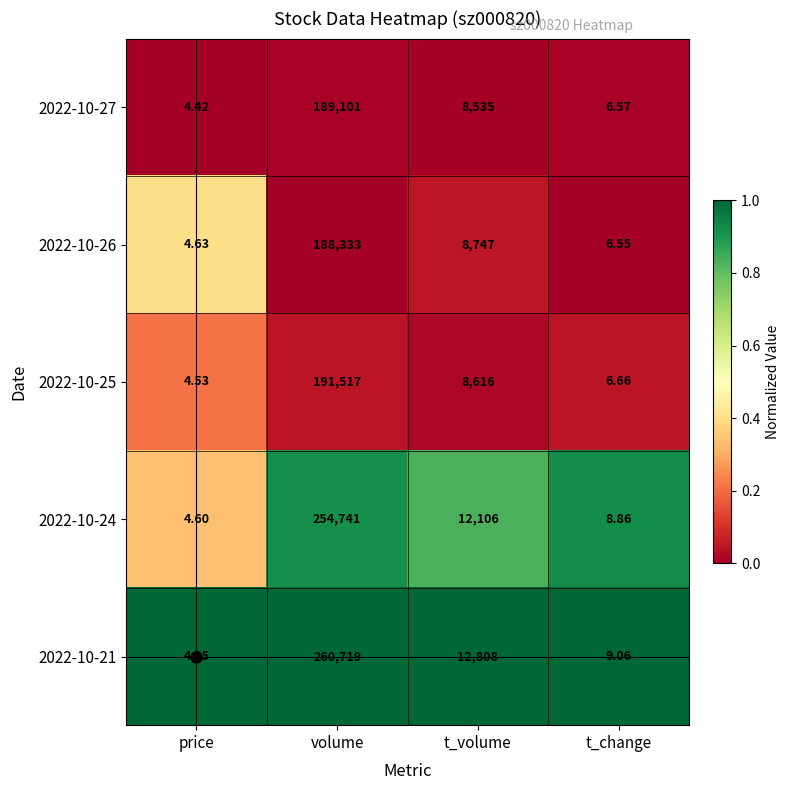

Which category has the highest value in the 2022-10-21 series?

volume